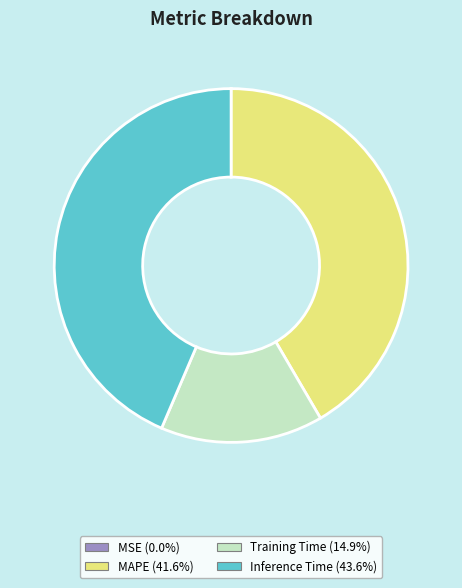

Is there any slice that represents more than half of the pie?

No